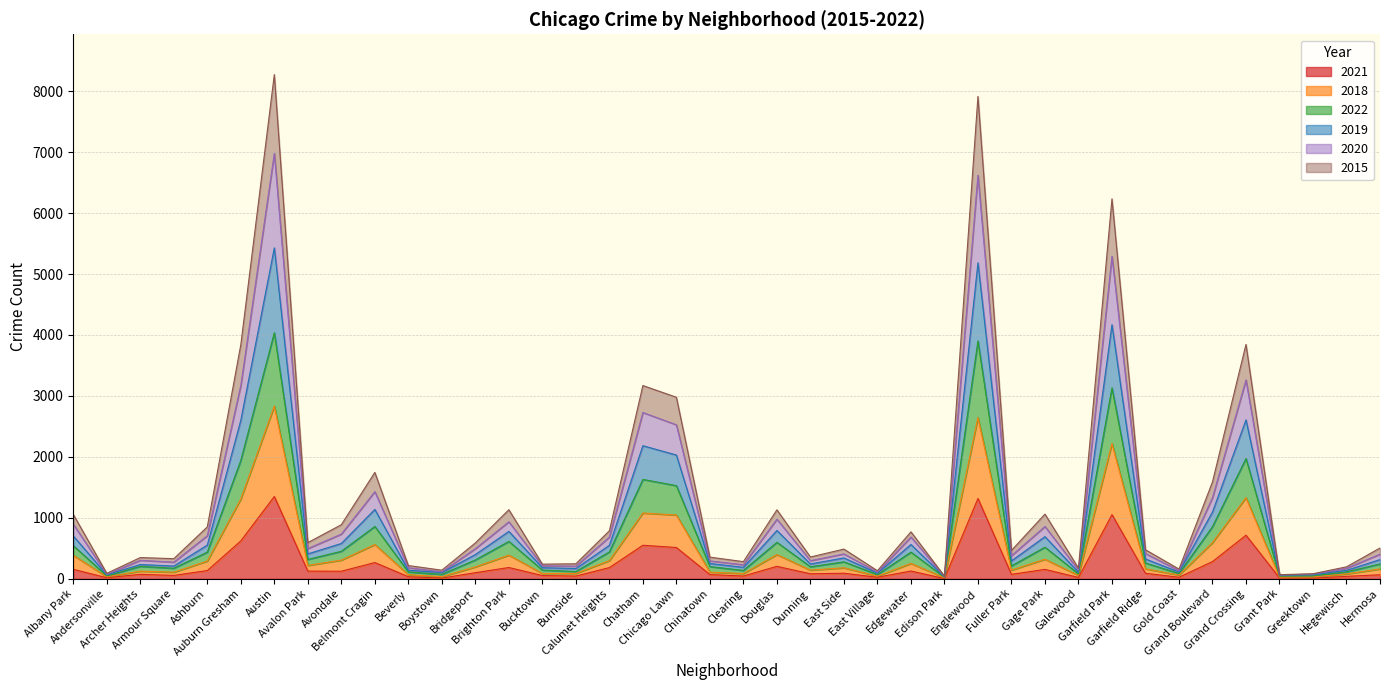

What are all the series names shown in the legend?

2021, 2018, 2022, 2019, 2020, 2015